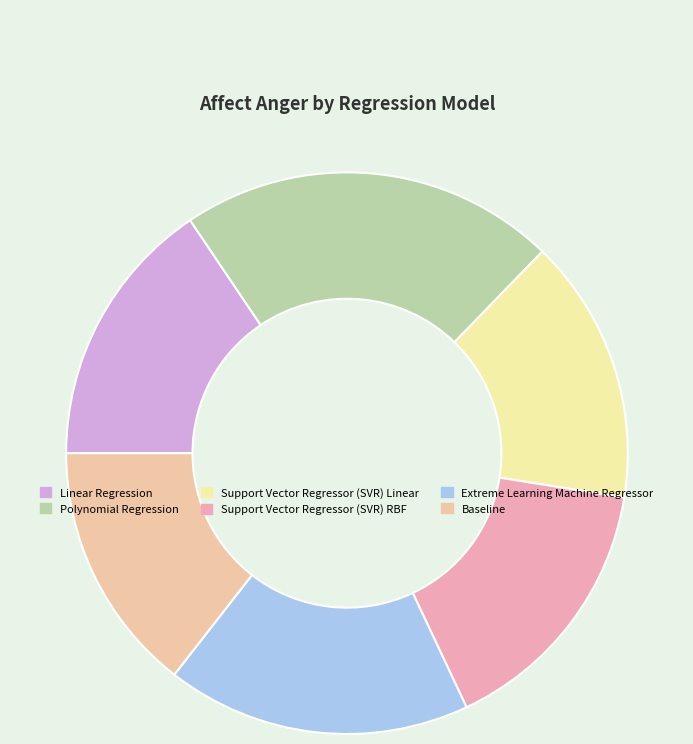

Is Linear Regression the majority of the pie?

No